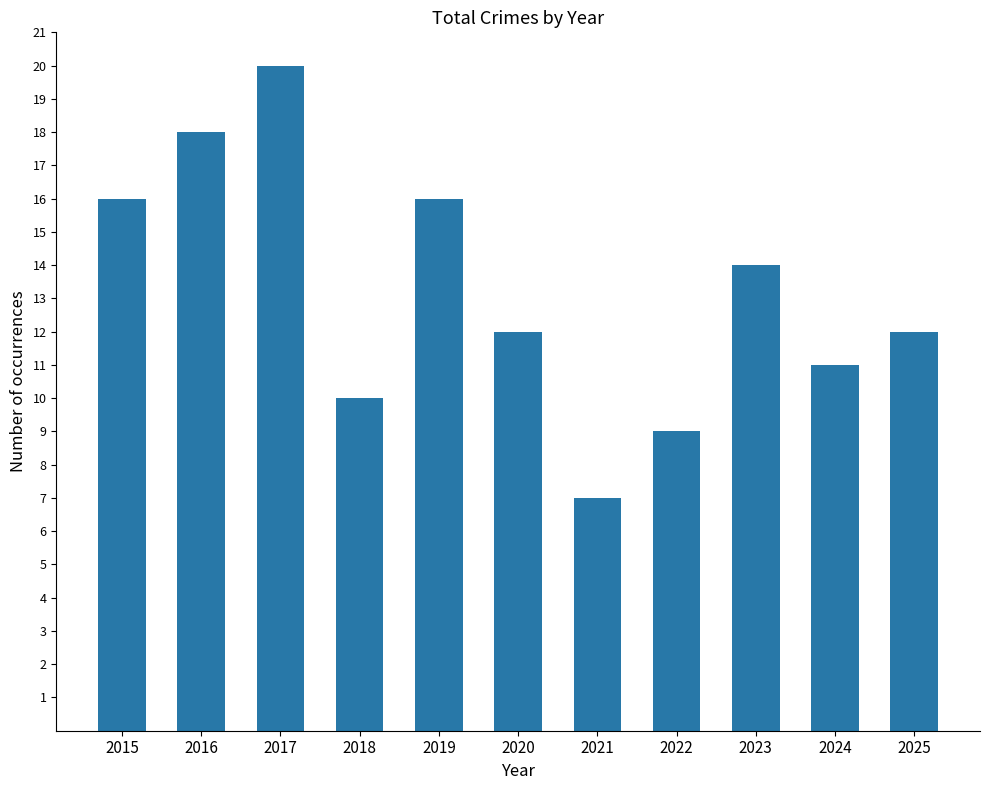

How many series are shown in this chart?

1